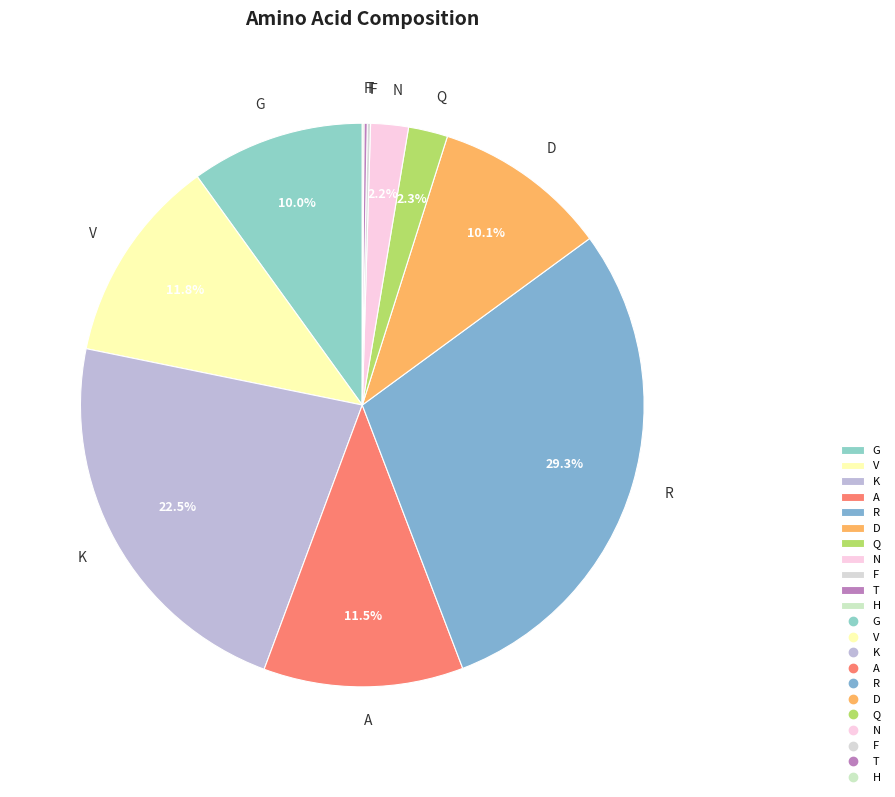

What percentage is the V slice, to the nearest percent?

12%